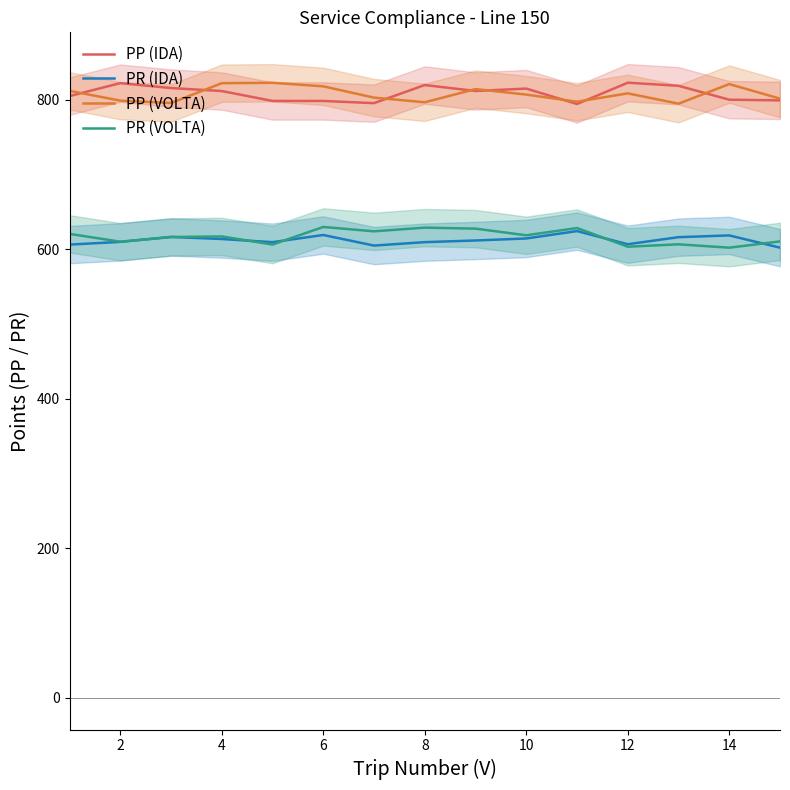

Reading right to left, extract all data points from this chart.

PP (IDA): 799.5	800.4	819.0	823.1	794.6	815.2	812.0	820.0	795.7	798.7	798.7	812.0	816.0	822.5	805.2
PR (IDA): 602.4	618.8	616.4	607.0	624.6	614.7	612.0	609.8	605.2	619.4	609.7	614.0	616.7	610.1	606.5
PP (VOLTA): 801.8	821.3	795.0	808.9	797.7	807.2	814.5	796.9	803.1	818.3	823.0	822.5	796.0	799.1	812.2
PR (VOLTA): 610.8	602.4	606.9	603.7	628.7	618.9	627.8	629.2	624.3	630.1	606.5	617.4	616.6	610.4	620.9